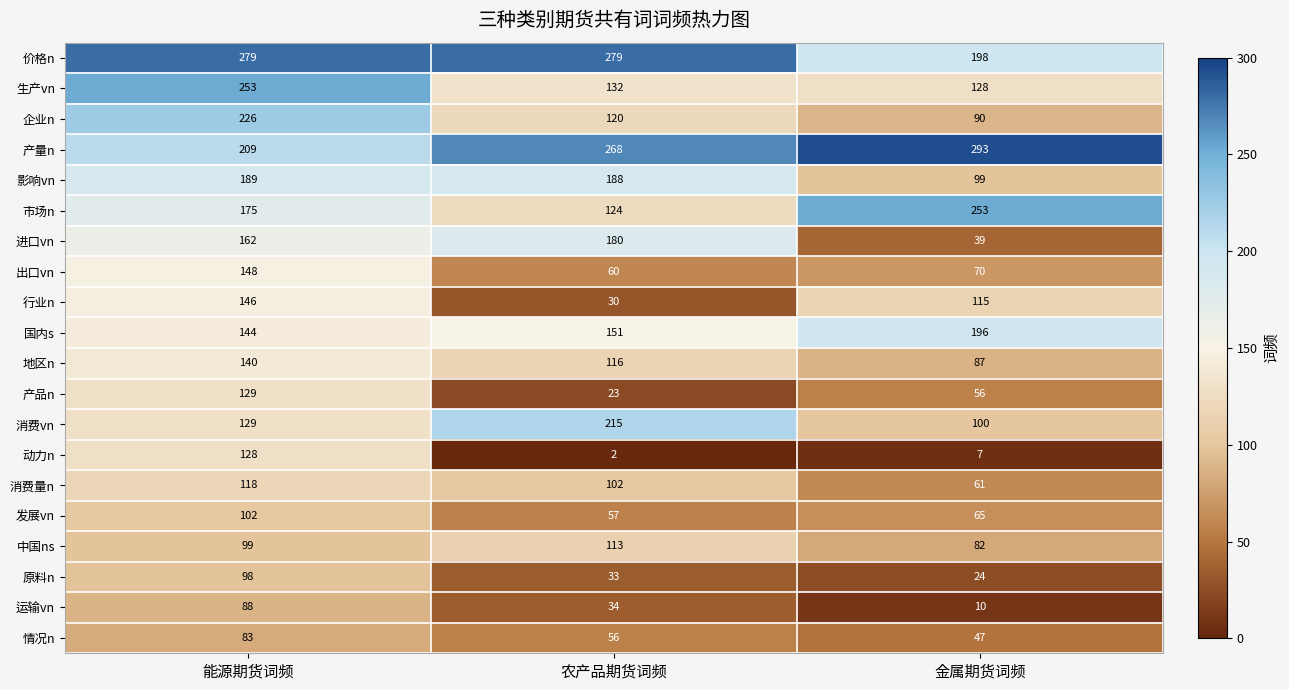

What is the difference between the 发展vn values at 农产品期货词频 and 金属期货词频?

8